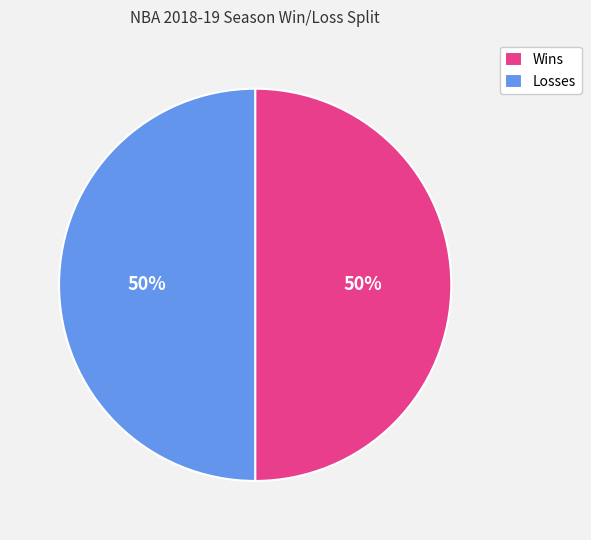

Do Wins and Losses together represent more than half of the pie?

Yes